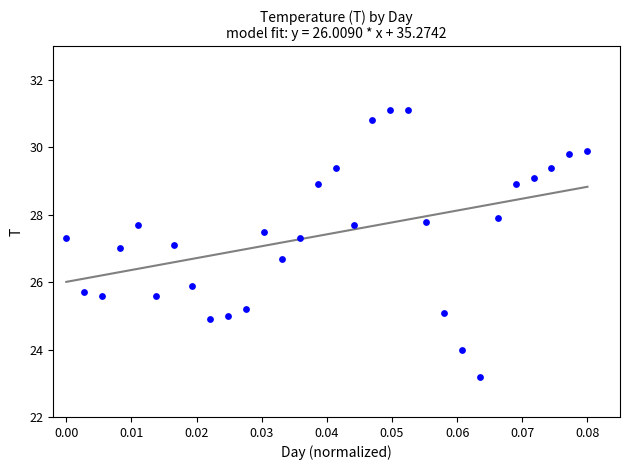

What is the range of Y values (max minus min)?

7.9